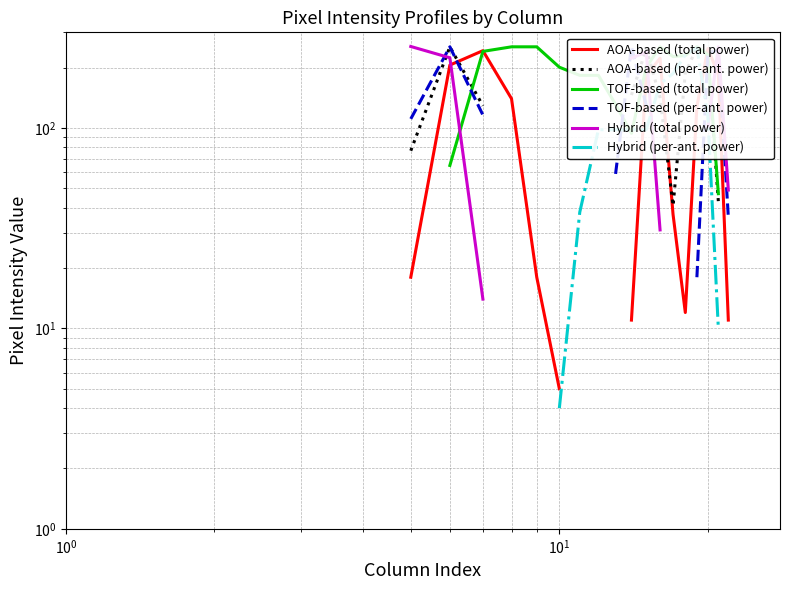

In AOA-based (total power), how many points are lower than both neighbors (excluding endpoints)?

1